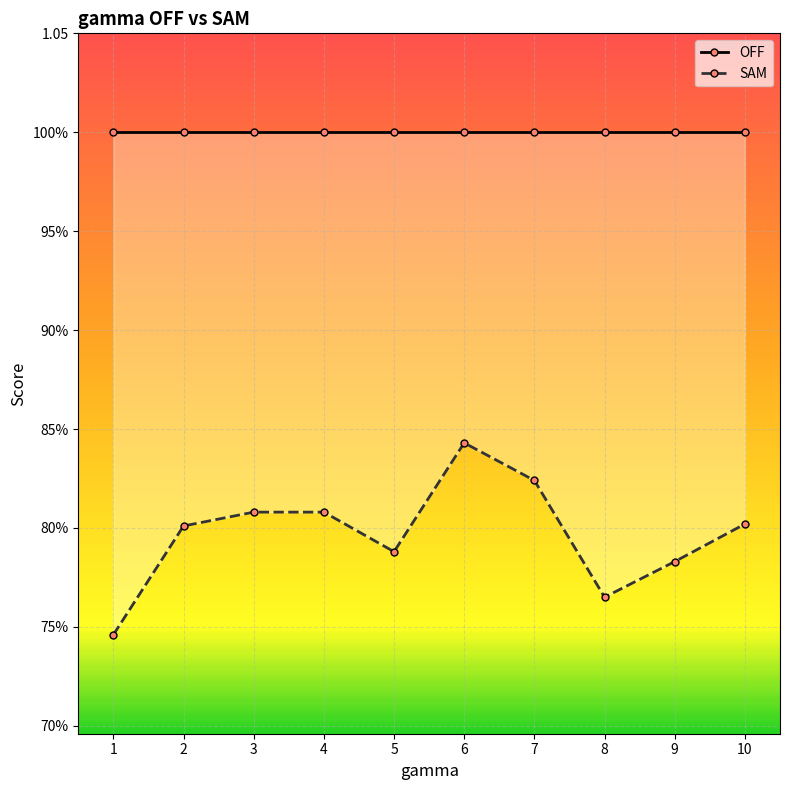

At which category does SAM reach its first local valley?

5